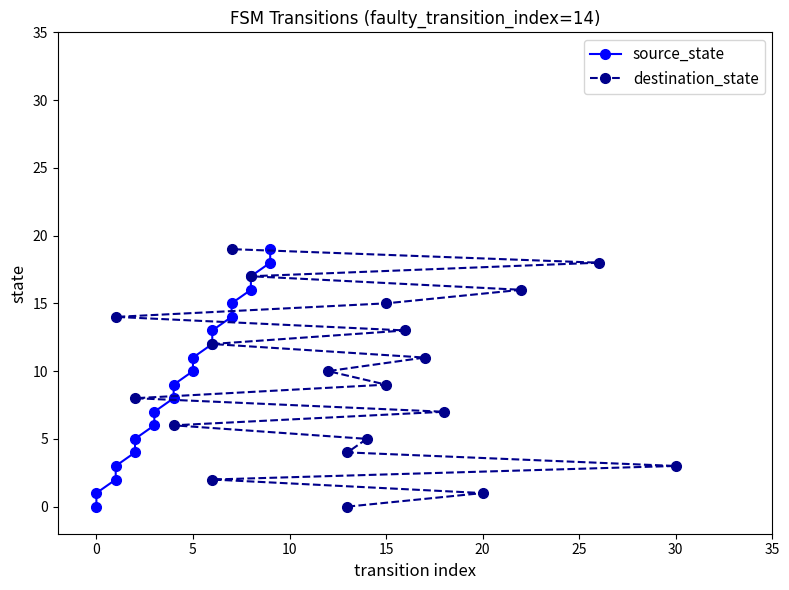

What is the difference between the maximum and minimum values in the destination_state series?

19